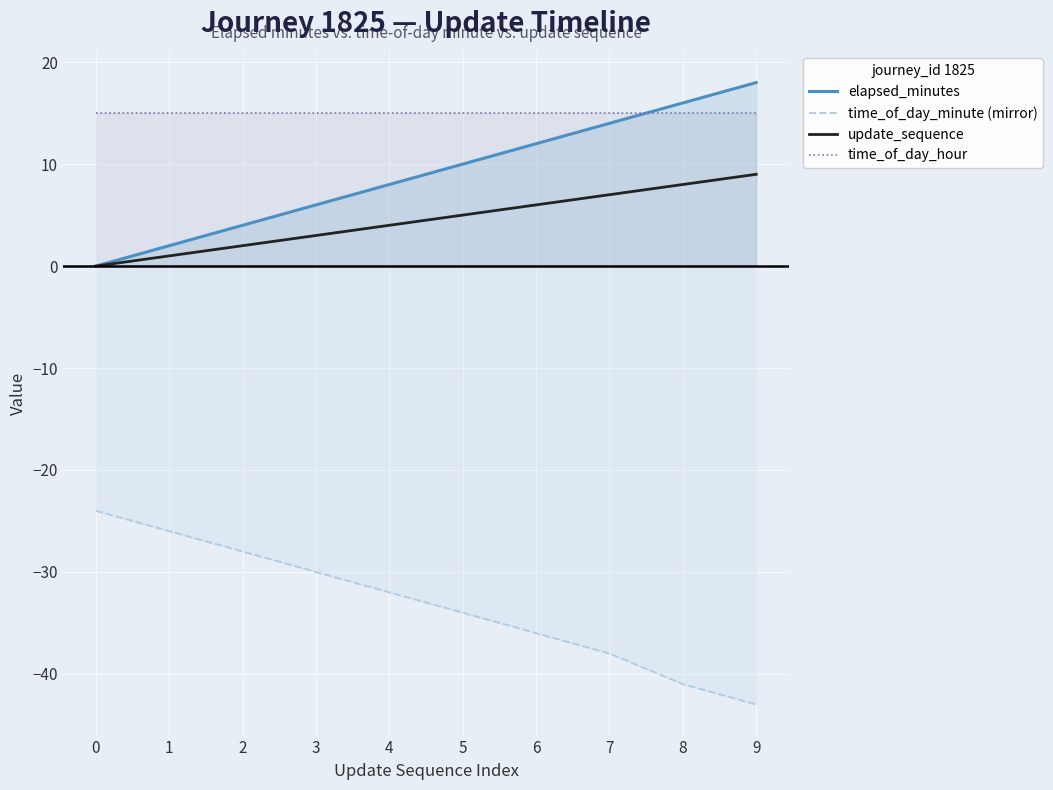

List the series in order of their peak value, lowest first.

time_of_day_minute (mirror), update_sequence, time_of_day_hour, elapsed_minutes